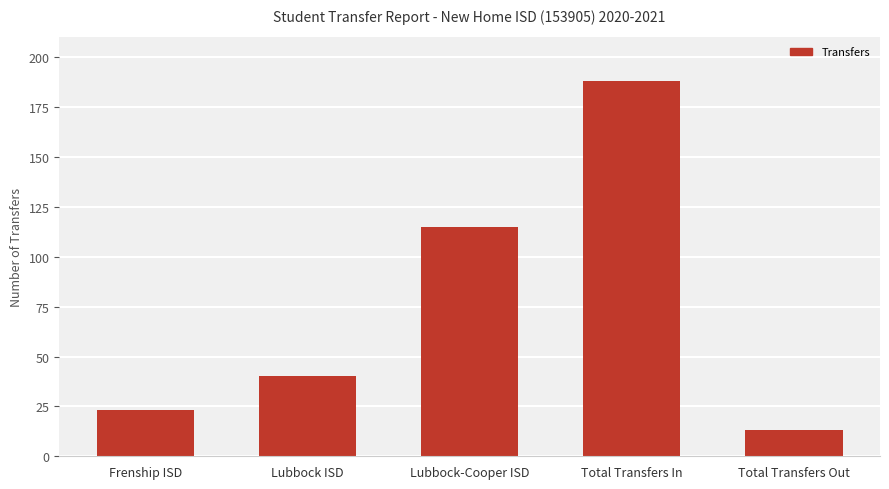

What is the approximate value at Total Transfers In, to the nearest 10?

190